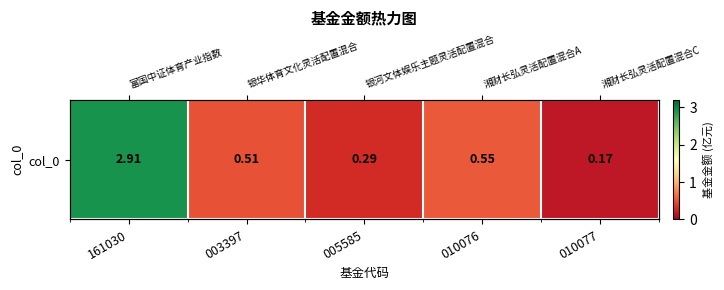

Reading right to left, transcribe all the data shown in this chart.

010077=0.2	010076=0.6	005585=0.3	003397=0.5	161030=2.9